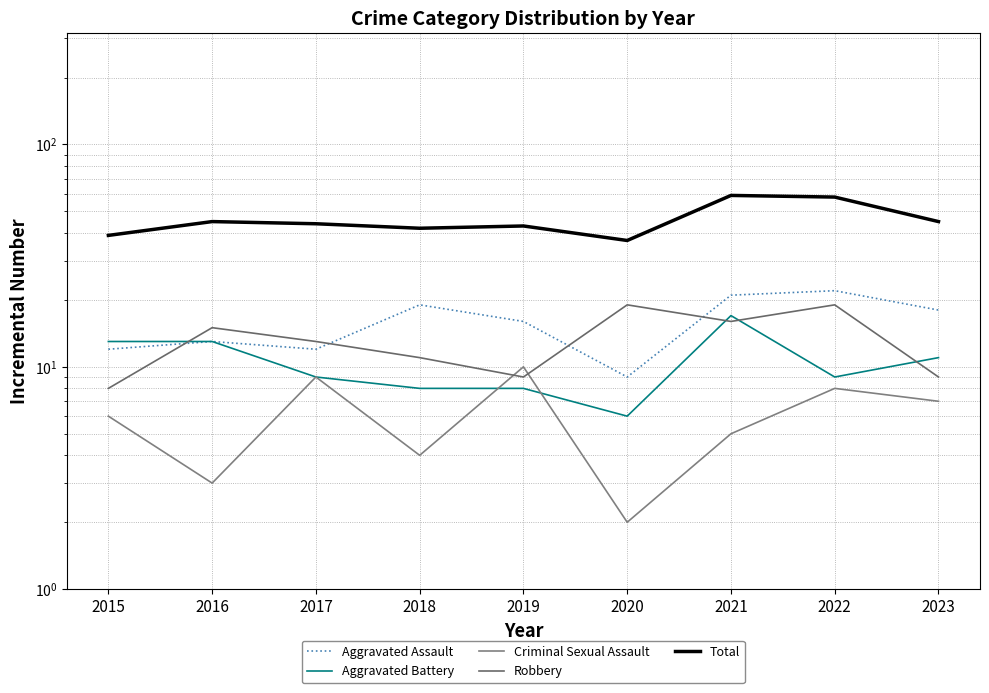

True or false: Aggravated Assault and Criminal Sexual Assault cross at least once.

False